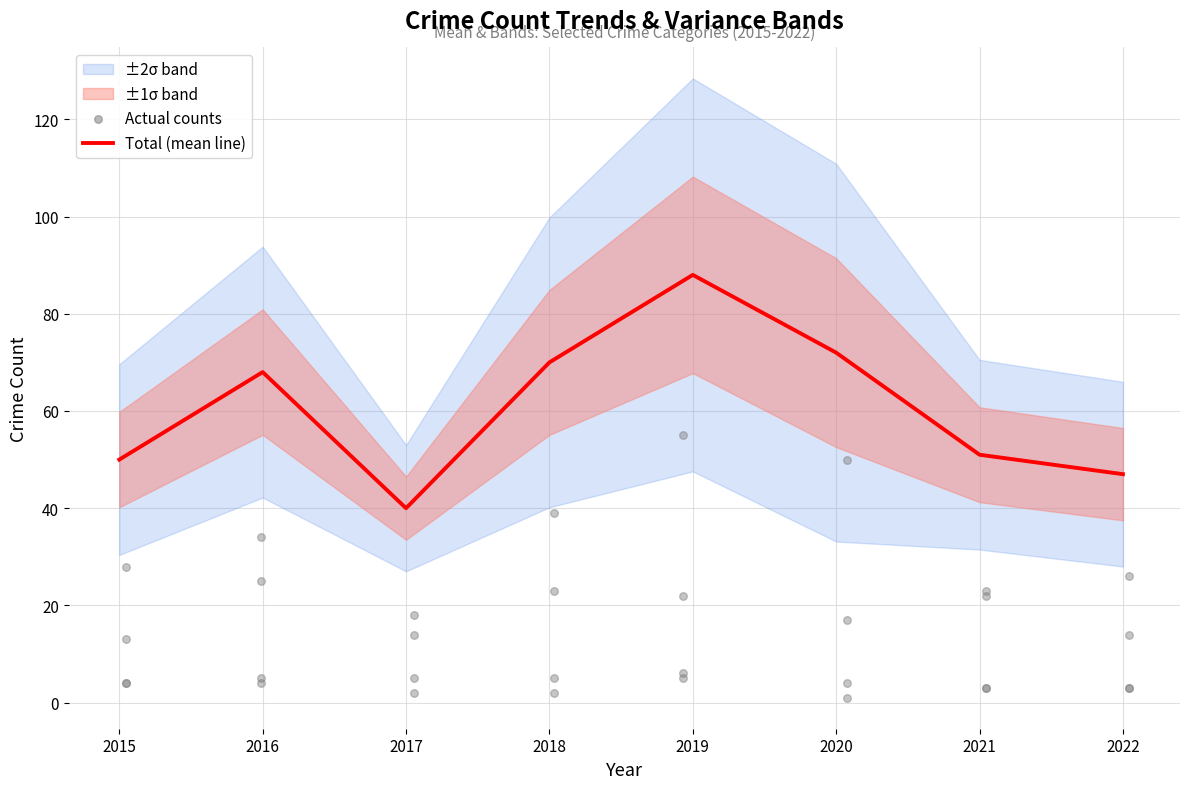

Which has a higher value, 2020 or 2017?

2020